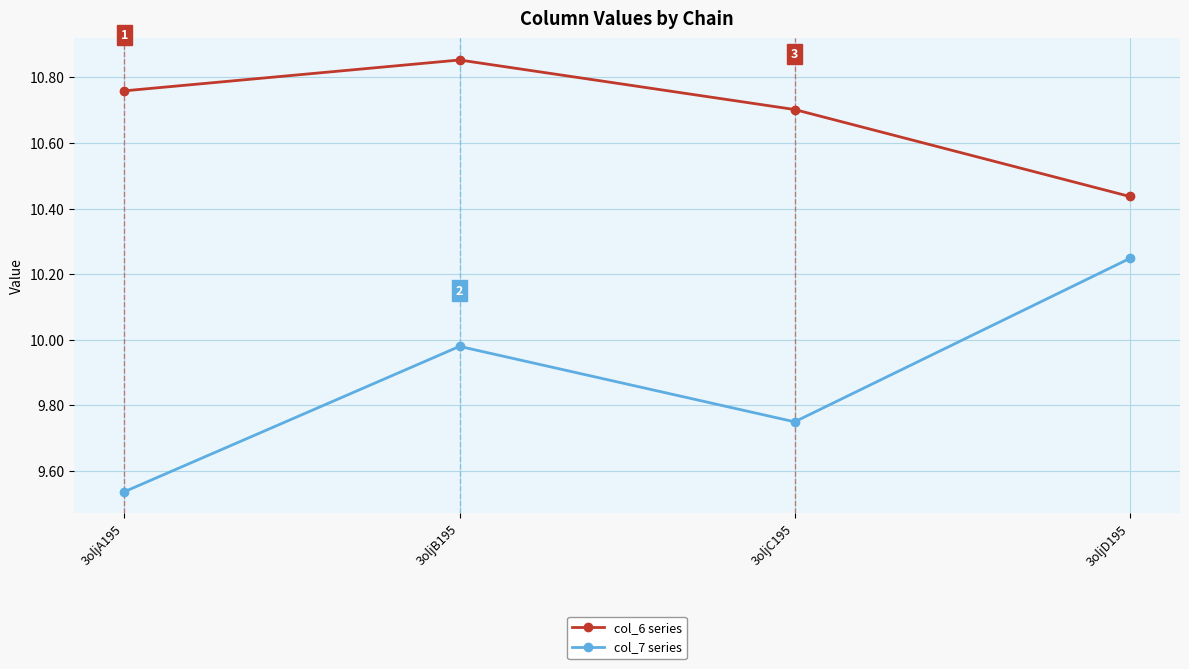

Where is the first local minimum for col_7 series?

3oljC195